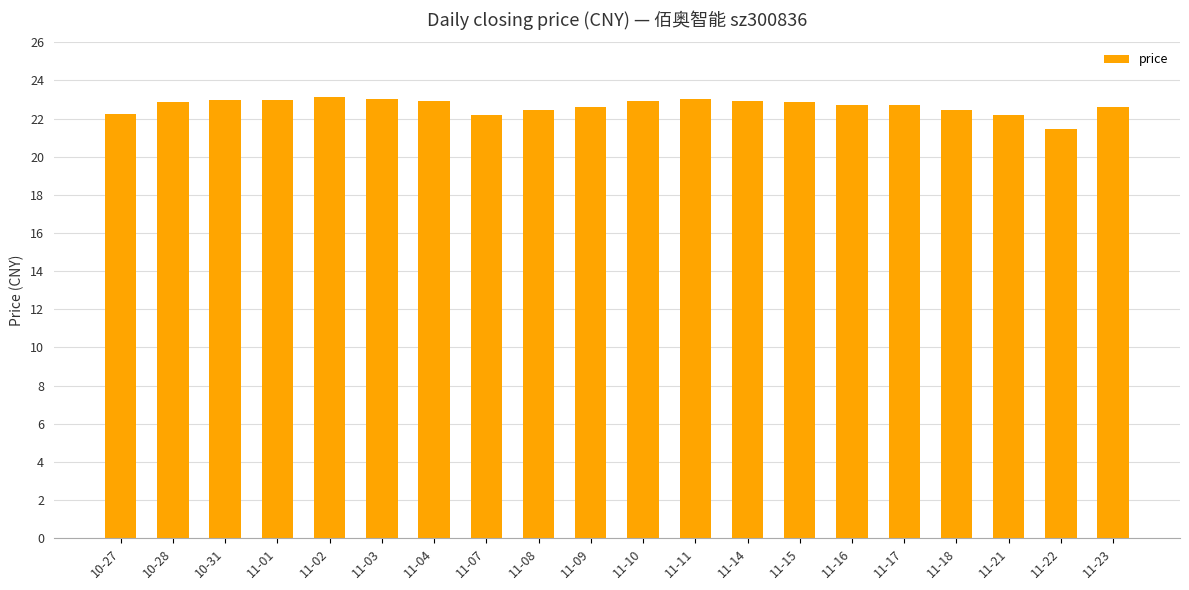

At which label does the data first exceed 22?

10-27